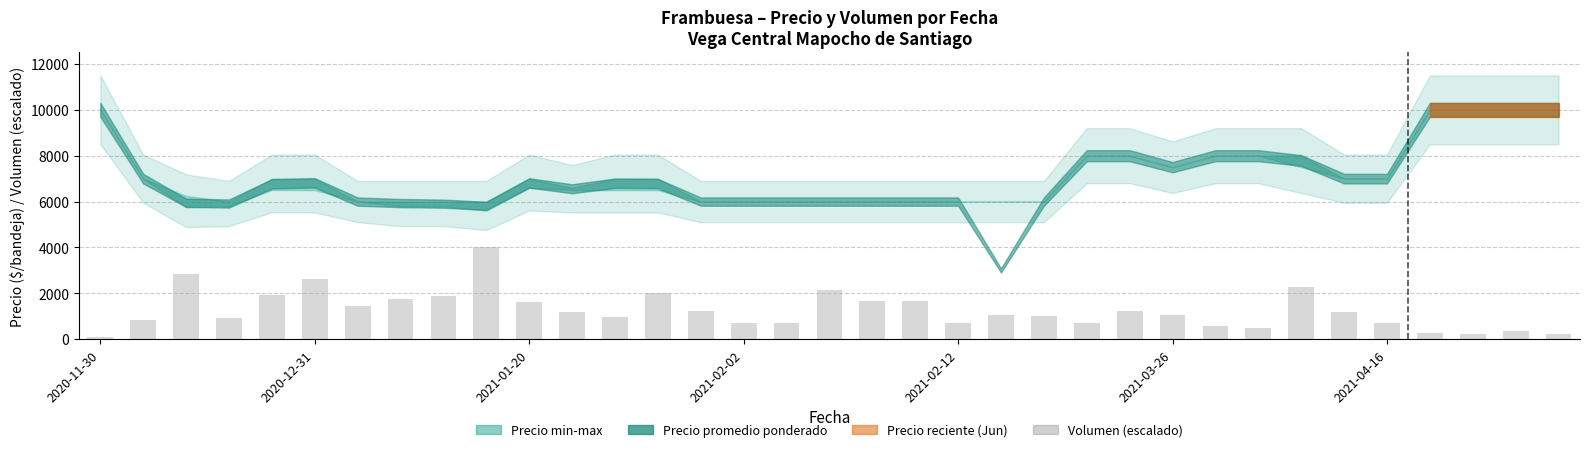

What is the value of the 29th bar from the left?

2285.7